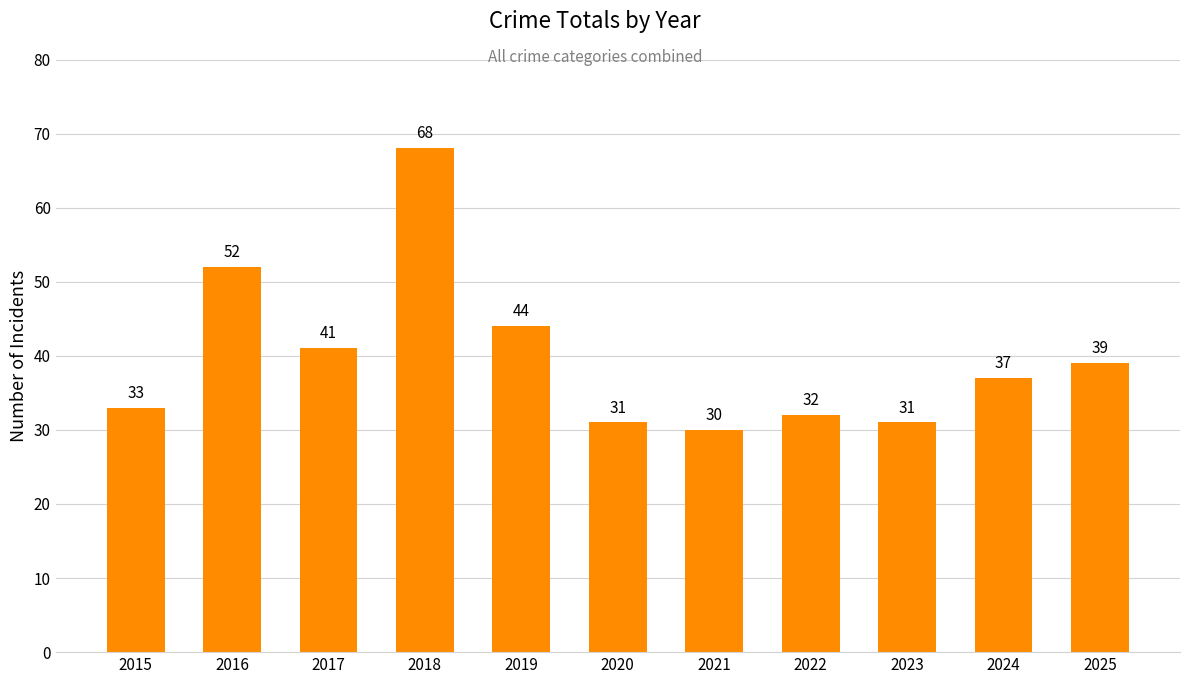

What is the value of the 10th bar from the left?

37